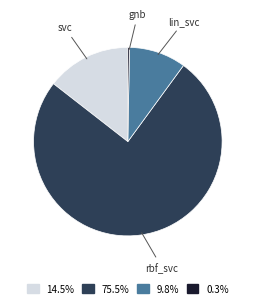

Does any single category account for the majority?

Yes